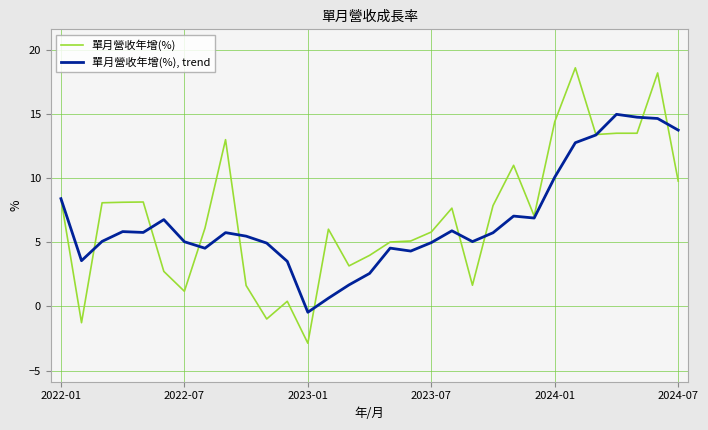

What are all the series names shown in the legend?

單月營收年增(%), 單月營收年增(%), trend